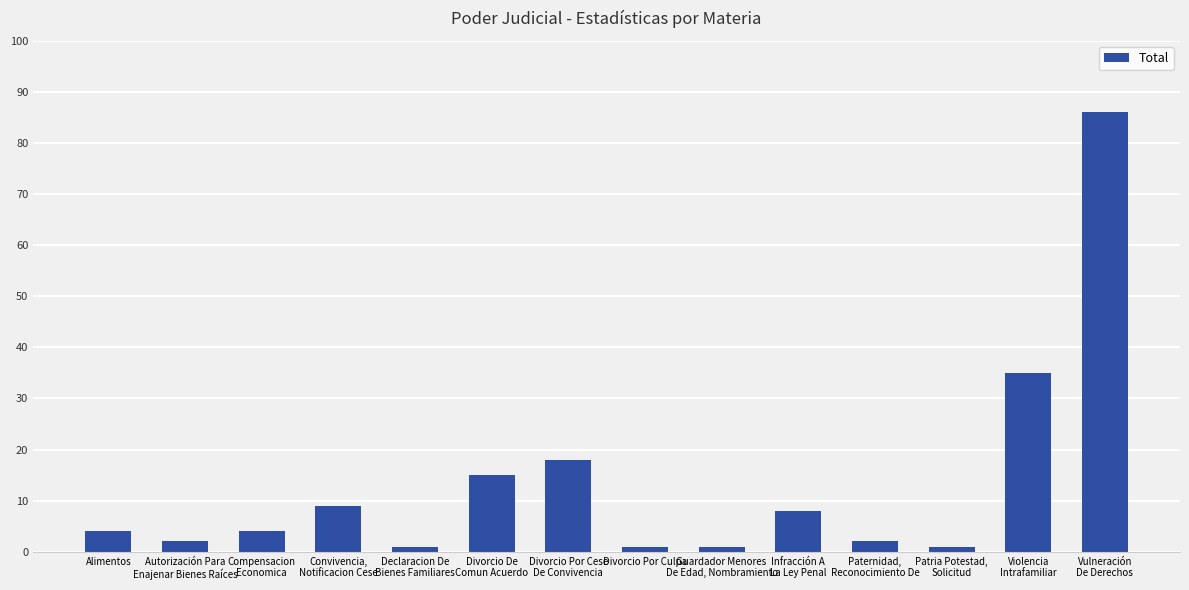

What is the change in value from Alimentos to Violencia
Intrafamiliar?

+31